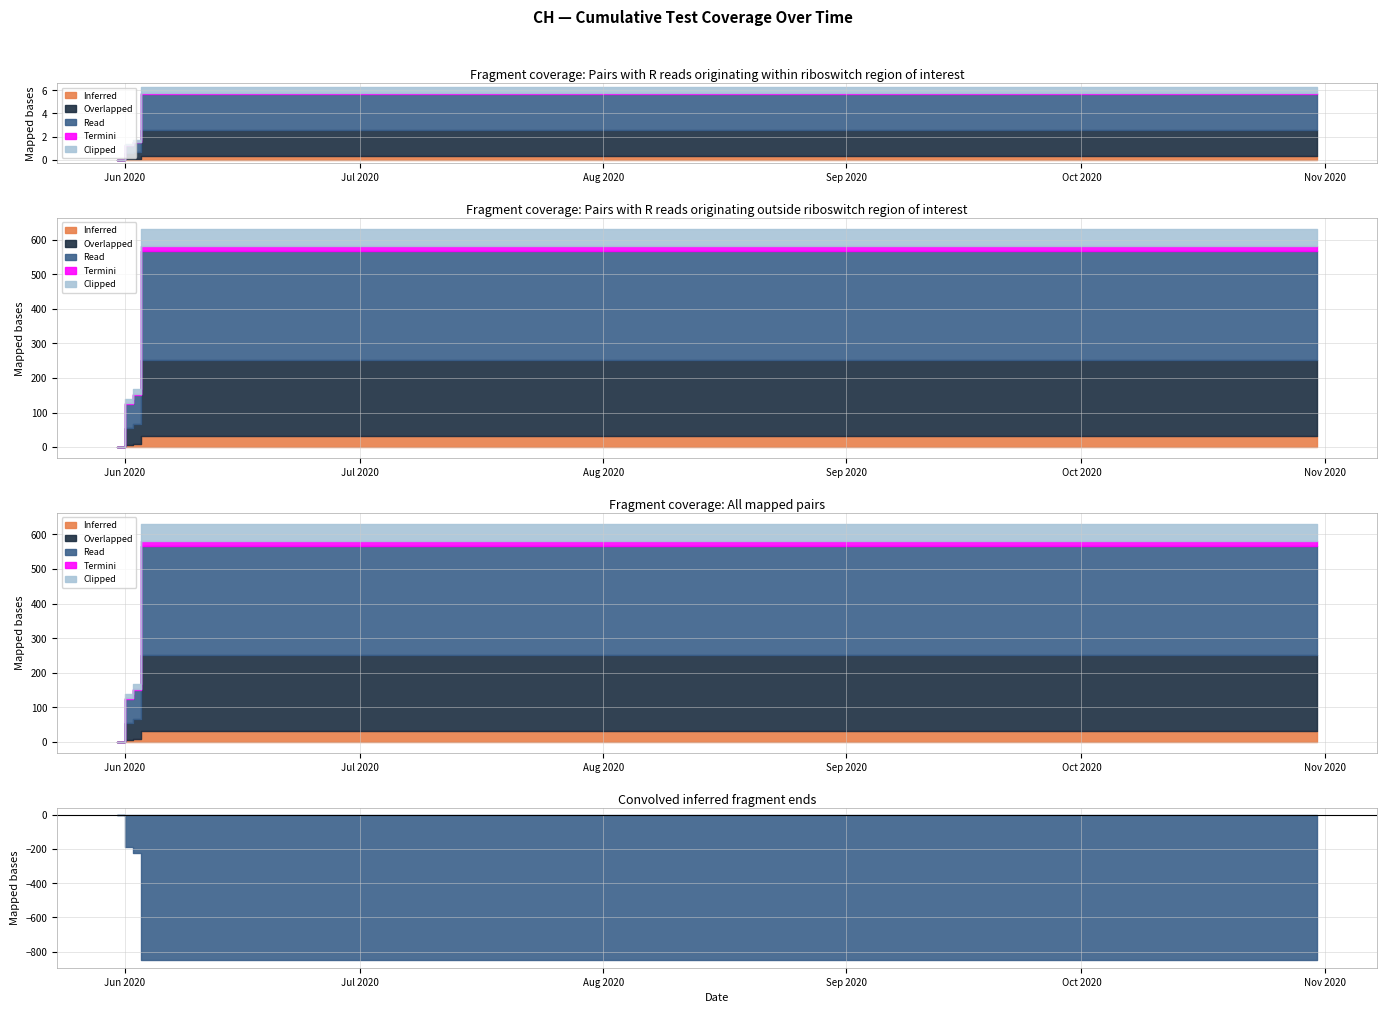

What is the change in value from 2020-05-31 to 2020-07-31?

+631